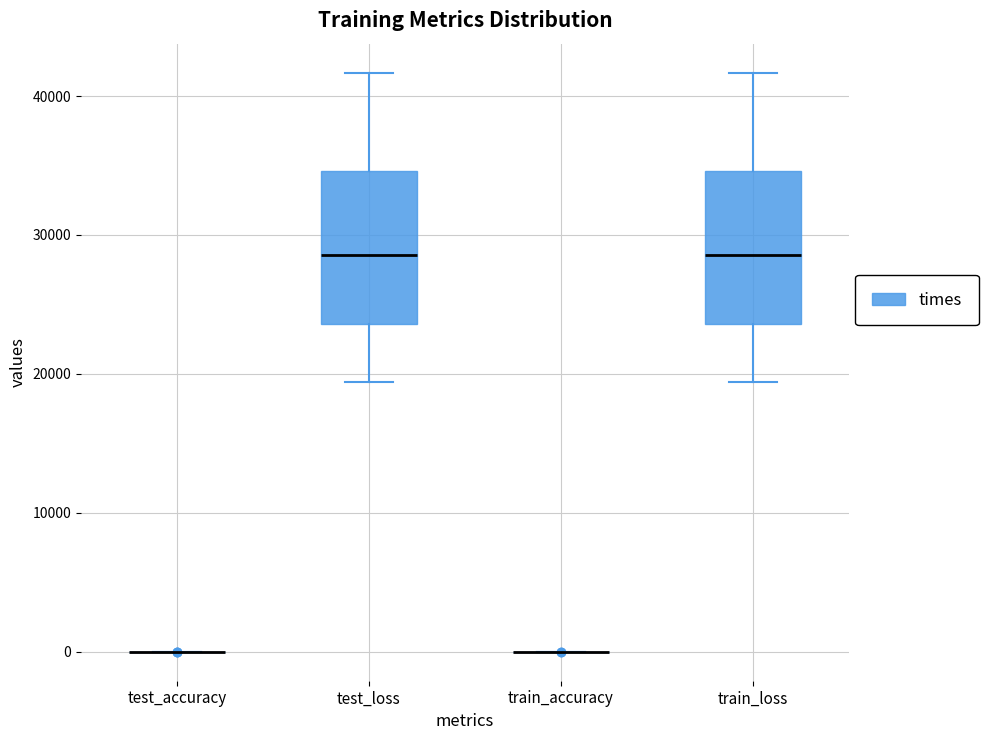

Reading left to right, transcribe this box plot: for each box, give where its median line is, the range the box spans, and where its two whiskers end, as read against the y-axis. The values are not printed on the chart, so give them approximately, as read against the axis.

test_accuracy: box collapsed to a line at 0, whiskers 0 to 0
test_loss: median 29000, box 24000 to 35000, whiskers 19000 to 42000
train_accuracy: box collapsed to a line at 0, whiskers 0 to 0
train_loss: median 29000, box 24000 to 35000, whiskers 19000 to 42000